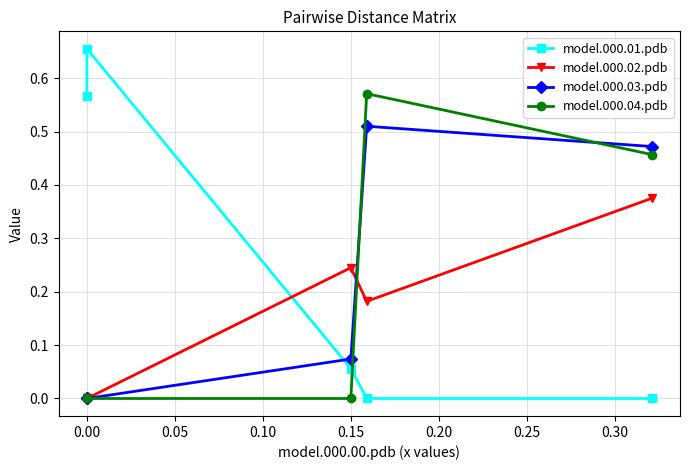

How many times do model.000.03.pdb and model.000.01.pdb cross each other?

1